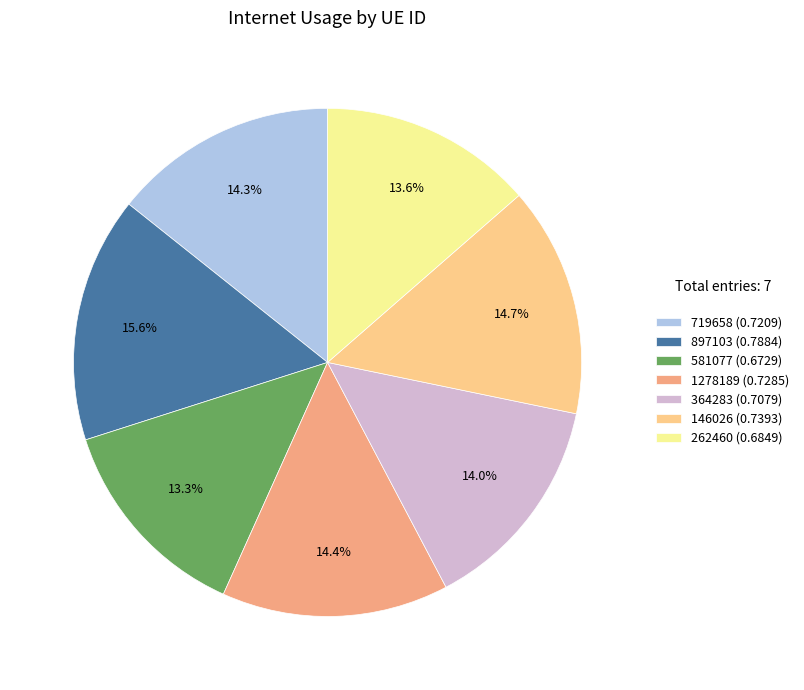

How many slices are in this pie chart?

7